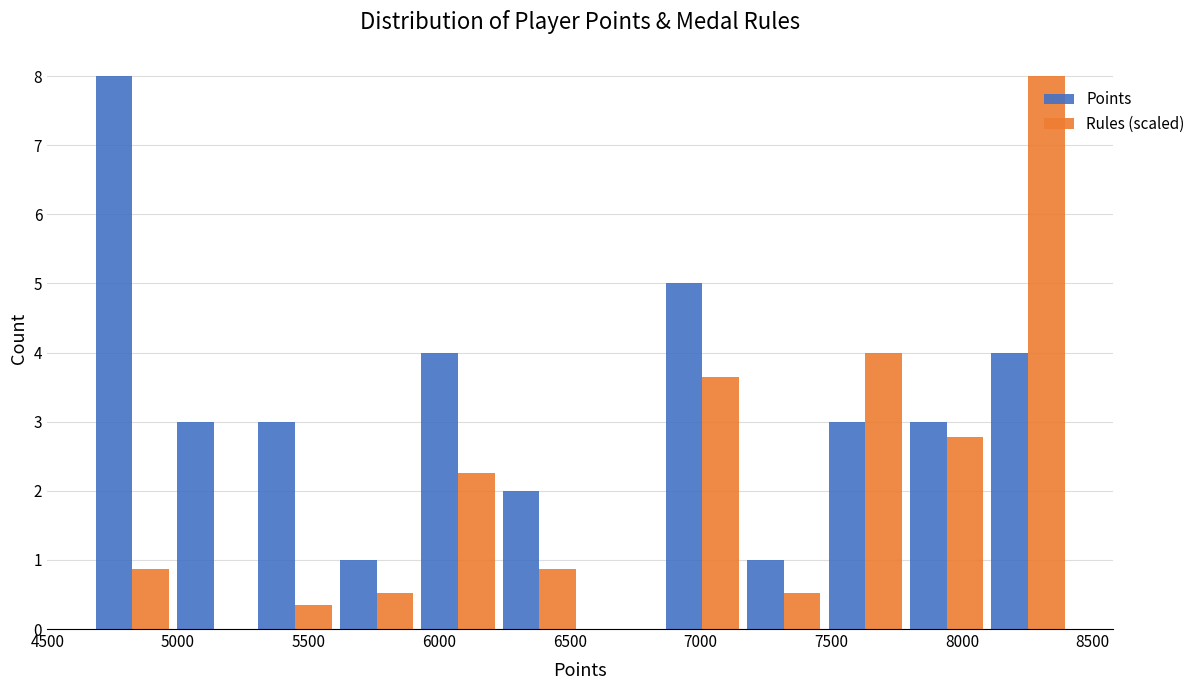

What is the height of the Rules (scaled) bar covering 7450 to 7800 on the x-axis? Neither the bar edges nor the heights are printed on the chart, so give them approximately, as read against the axes.

4.0